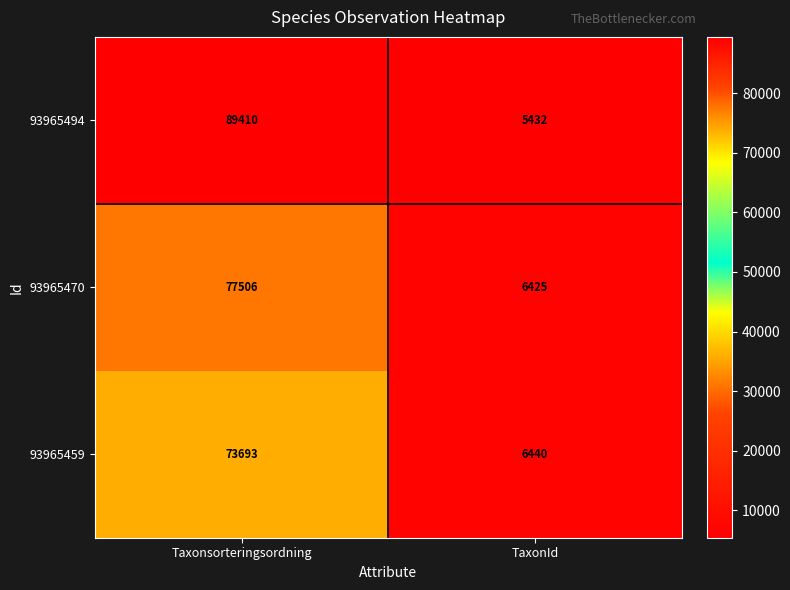

At which label is 93965459 closest to 40066?

TaxonId